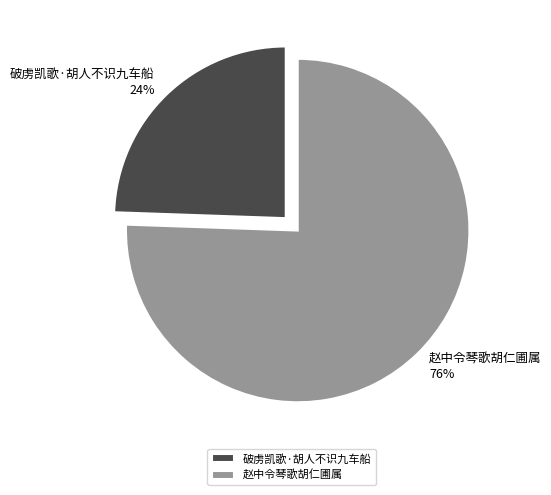

To the nearest percent, what is the average slice percentage?

50%